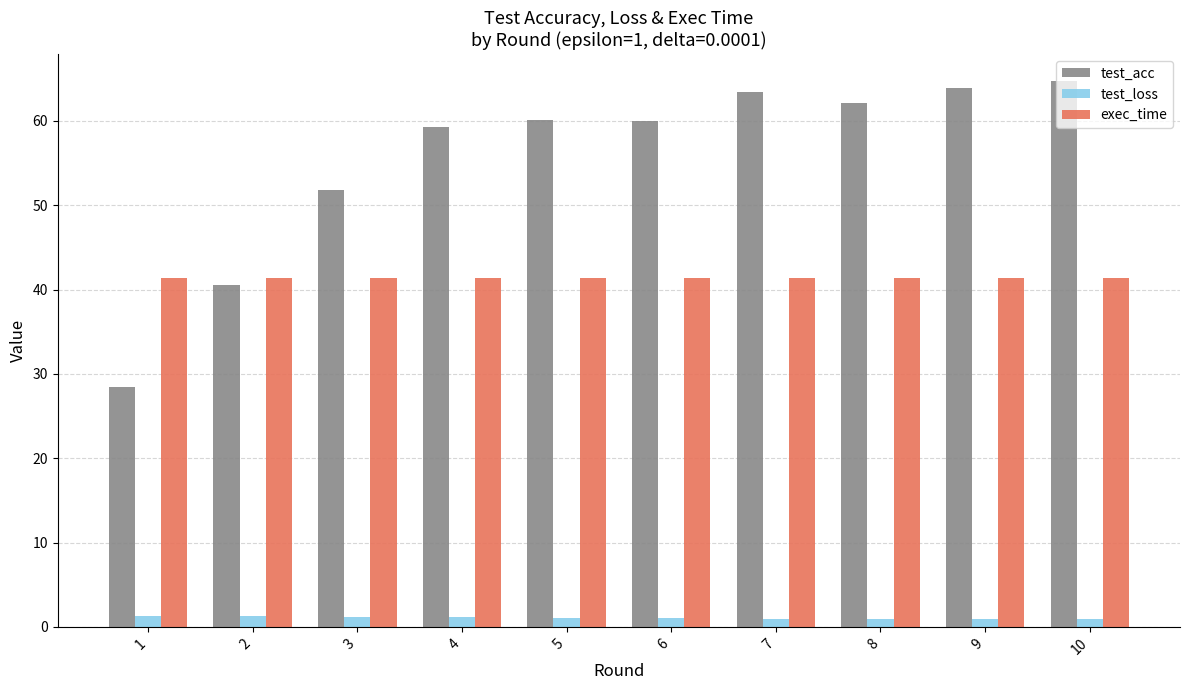

List the series in order of their overall mean, lowest first.

test_loss, exec_time, test_acc